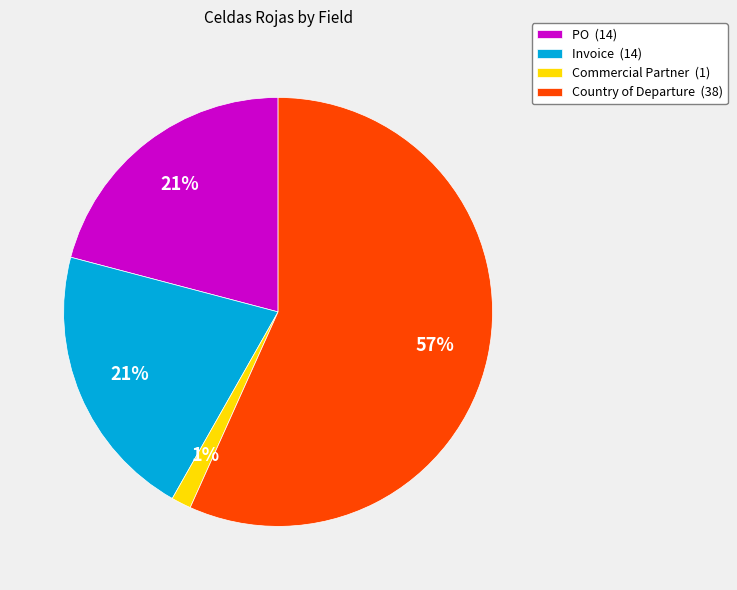

Combined, do Commercial Partner (1) and PO (14) account for over 50%?

No